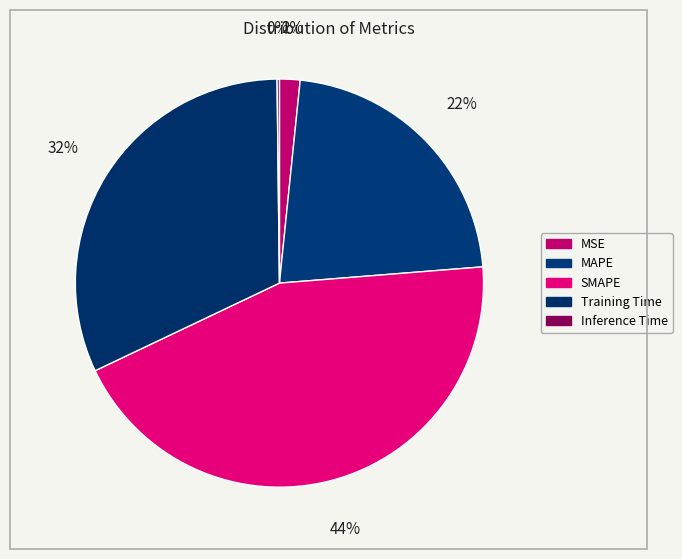

What is the largest slice in the pie chart?

SMAPE